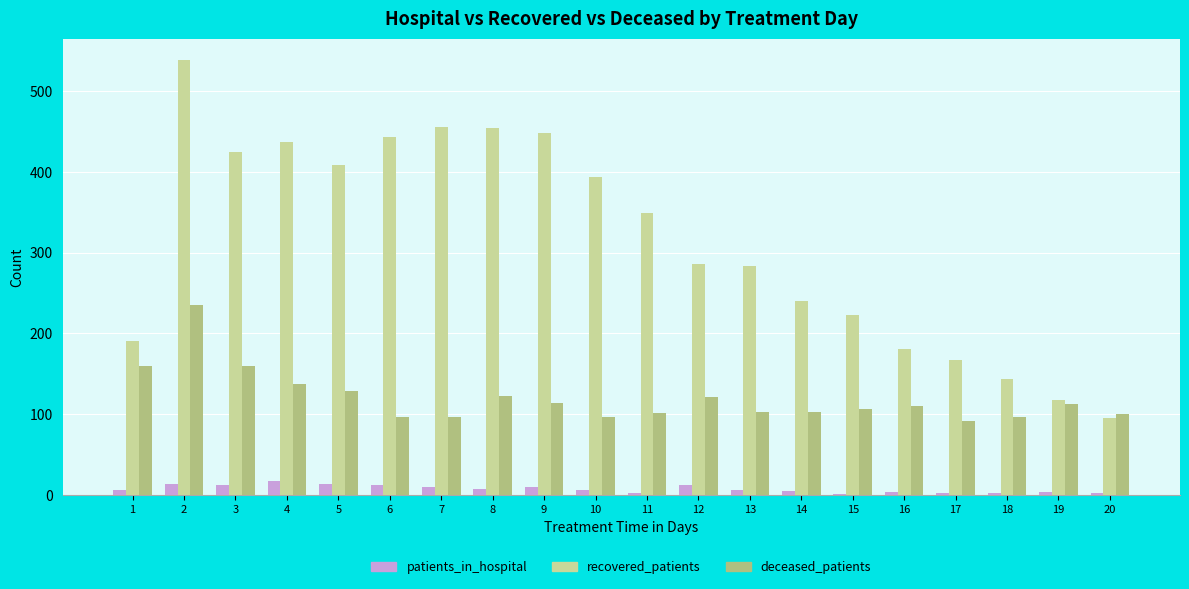

How many groups of bars are there?

20